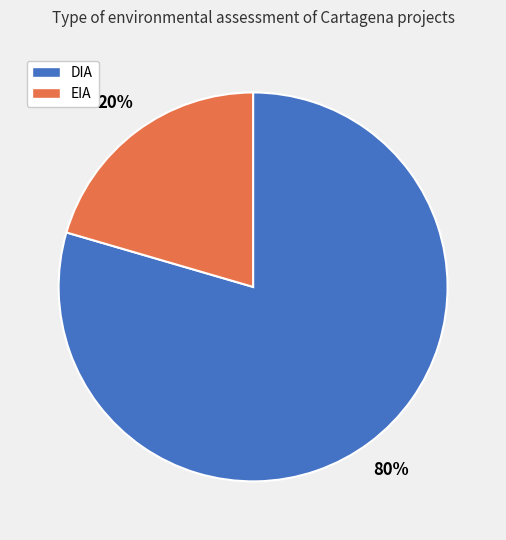

Which slice is the smallest?

EIA